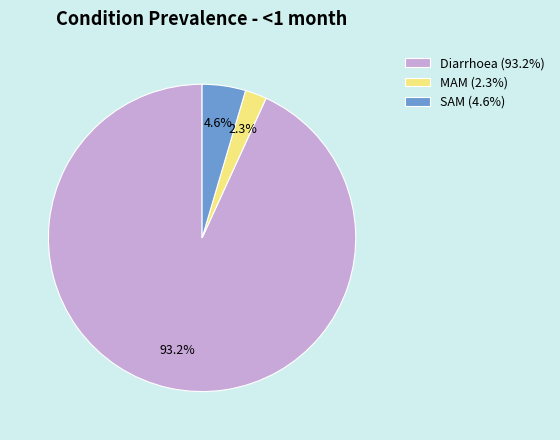

Is there any slice that represents more than half of the pie?

Yes